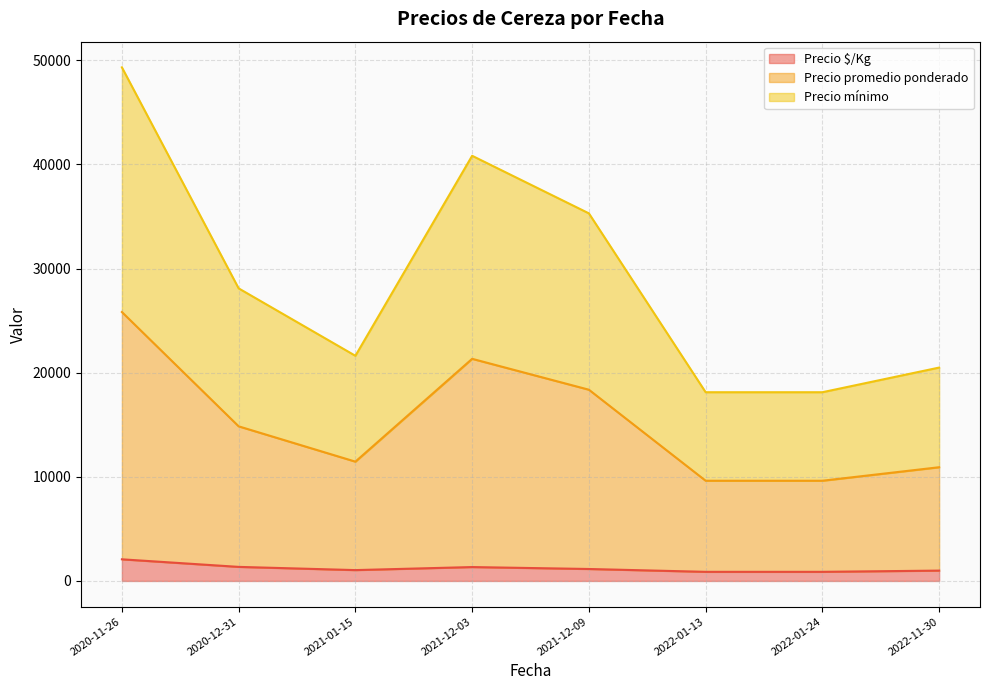

True or false: Precio promedio ponderado has a value of 13750 at 2020-12-31.

True